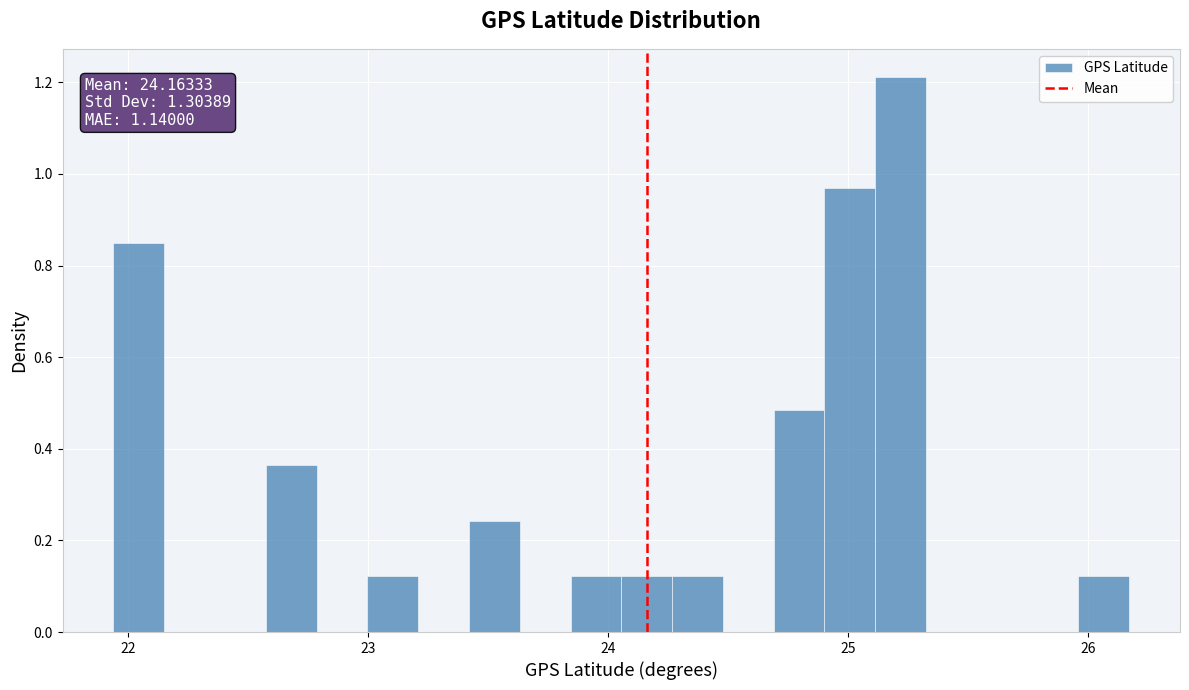

Around what value on the x-axis is the tallest bar? Give the approximate position of its centre, as read against the axis.

25.2